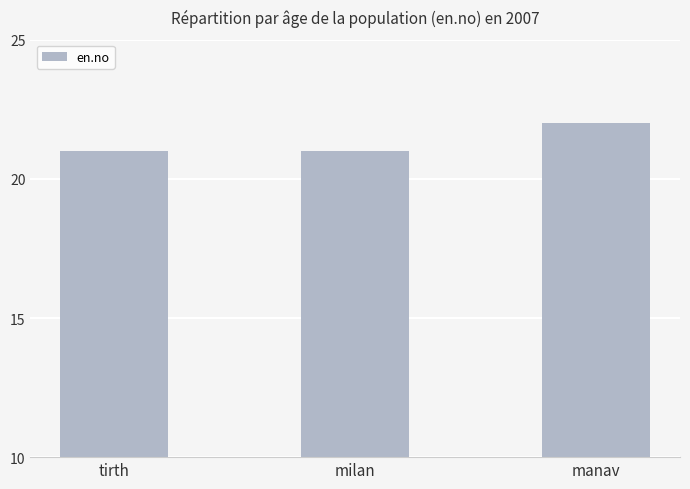

What is the difference between the values at milan and manav?

1